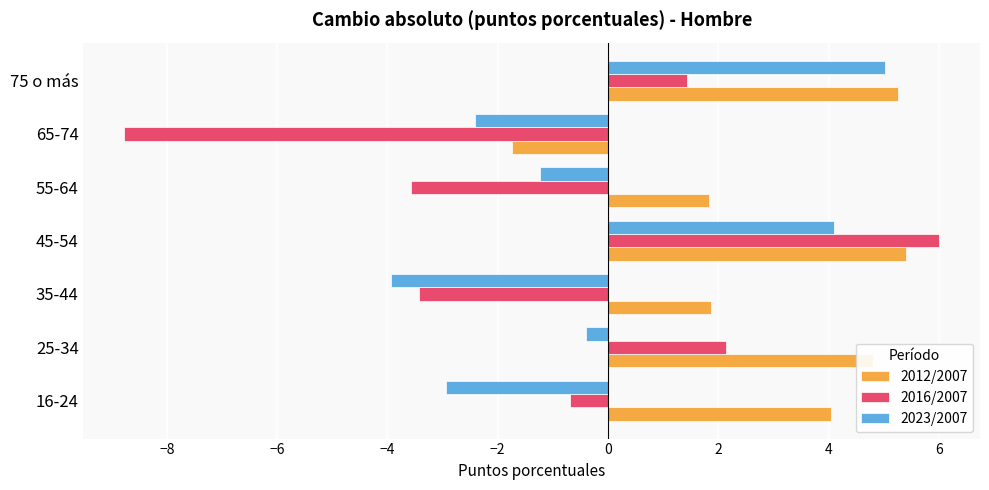

How many values in 2012/2007 are above zero?

6